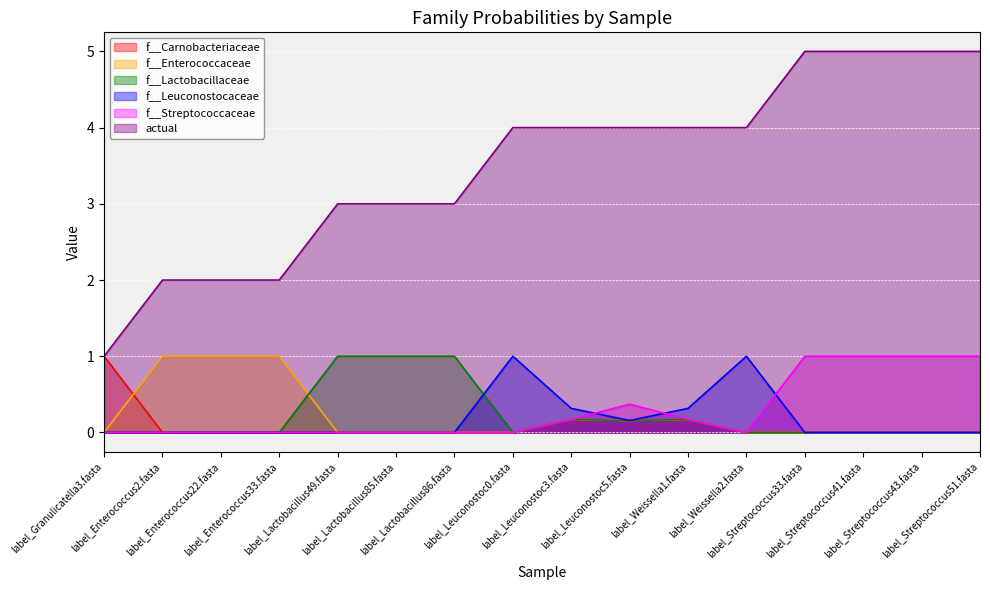

List the labels in order of f__Leuconostocaceae value, smallest first.

label_Granulicatella3.fasta, label_Enterococcus2.fasta, label_Enterococcus22.fasta, label_Enterococcus33.fasta, label_Lactobacillus49.fasta, label_Lactobacillus85.fasta, label_Lactobacillus86.fasta, label_Streptococcus33.fasta, label_Streptococcus41.fasta, label_Streptococcus43.fasta, label_Streptococcus51.fasta, label_Leuconostoc5.fasta, label_Leuconostoc3.fasta, label_Weissella1.fasta, label_Leuconostoc0.fasta, label_Weissella2.fasta